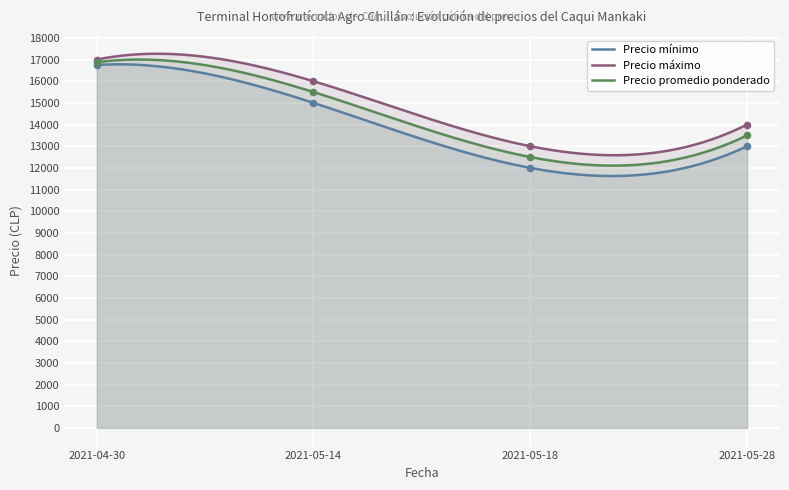

Which series has the largest Y range (max minus min)?

Precio mínimo